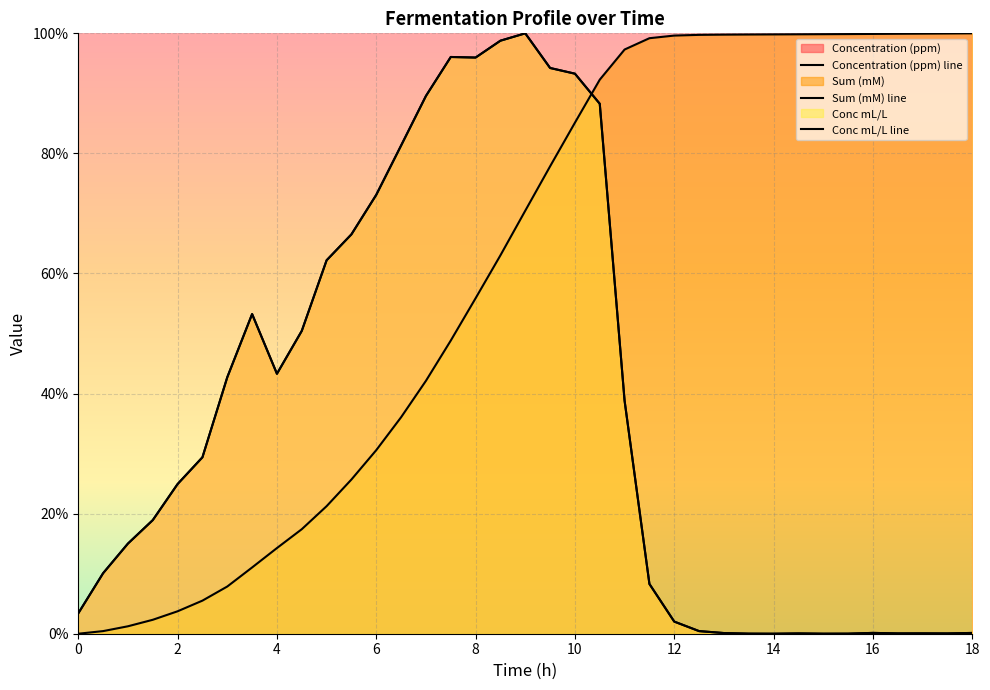

Where is the first local minimum for Concentration (ppm)?

4.0